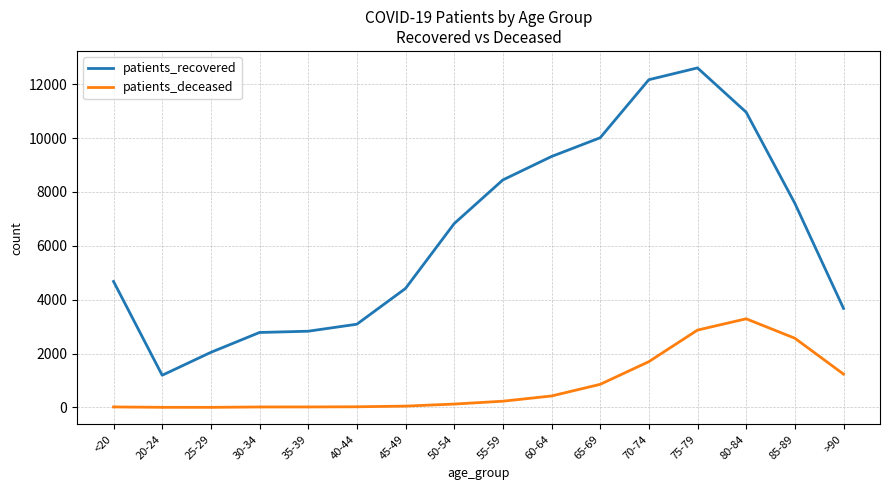

Which series has the widest spread of values?

patients_recovered